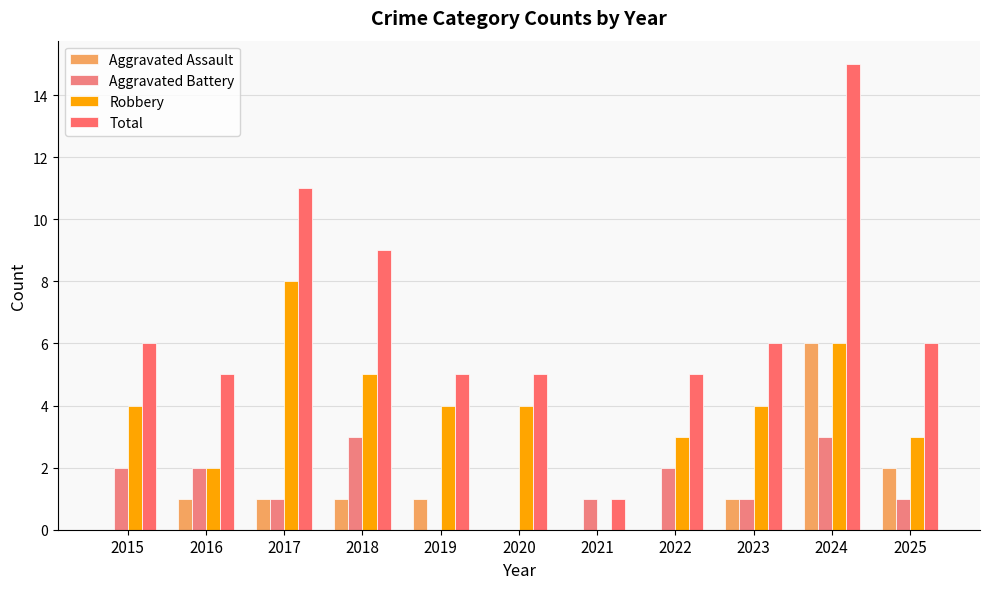

What is the value of the Aggravated Assault bar at the 3rd from the left?

1